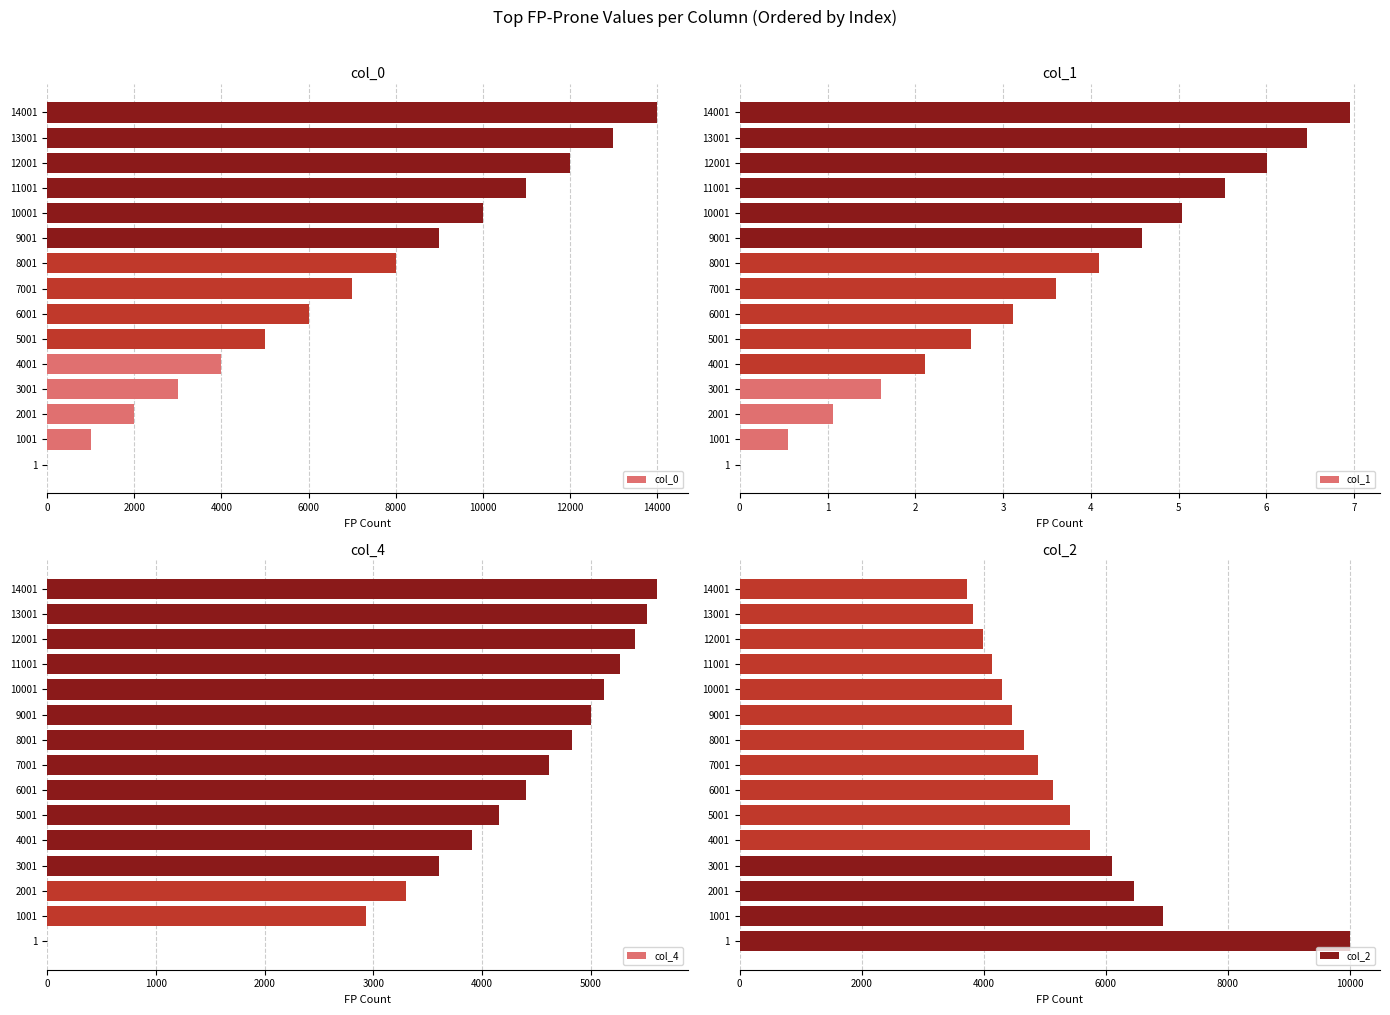

What is the value of the col_4 bar at the 12th from the left?

5266.0